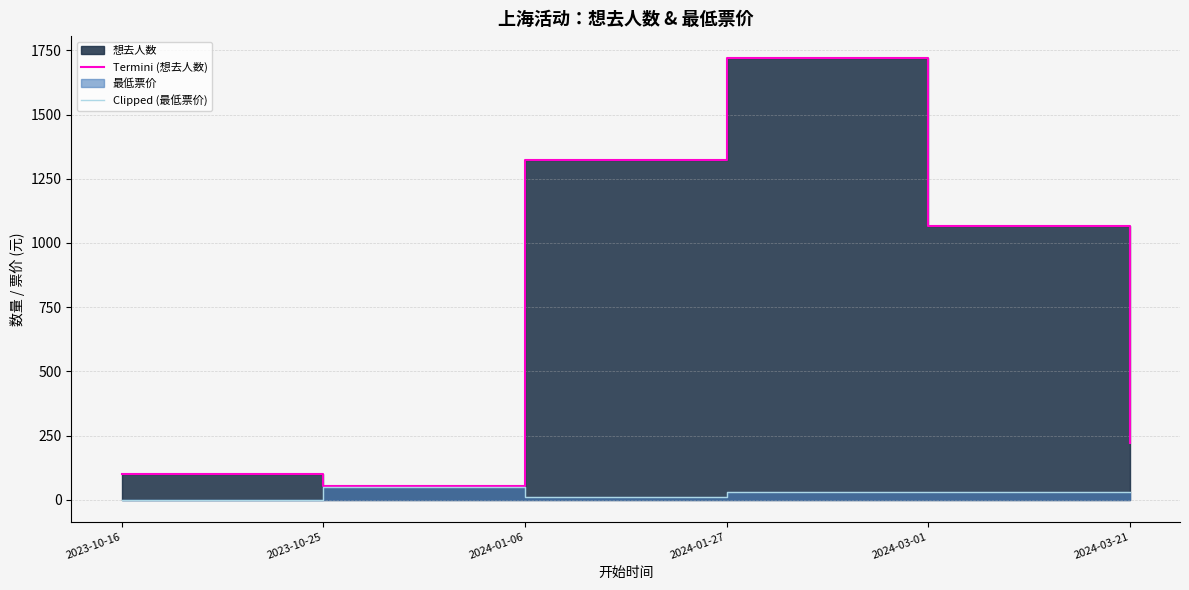

Which category has the highest value across all series?

2024-01-27